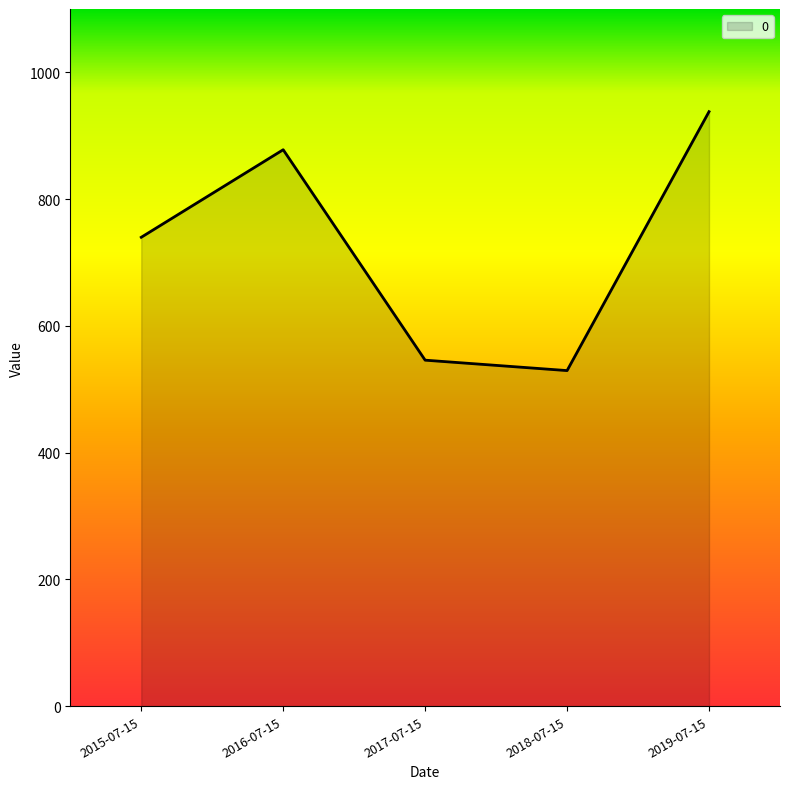

List the labels in order of value, largest first.

2019-07-15, 2016-07-15, 2015-07-15, 2017-07-15, 2018-07-15